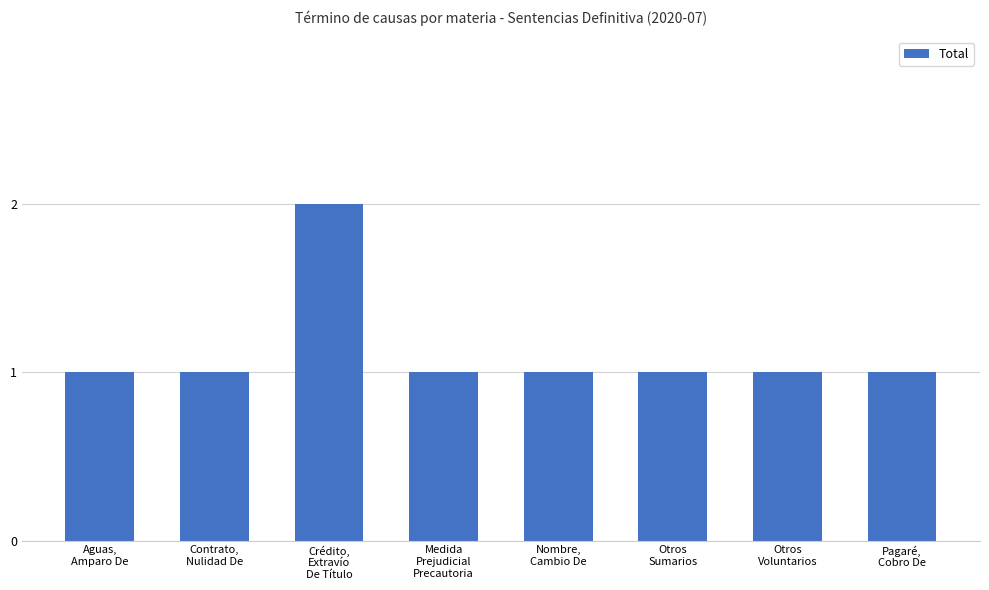

What is the minimum value shown in the chart?

1